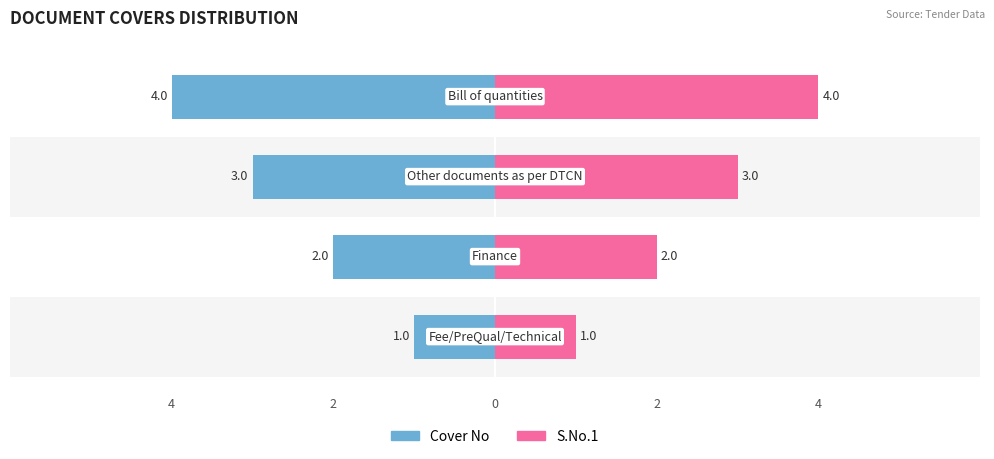

What is the approximate value of S.No.1 at 2?

2